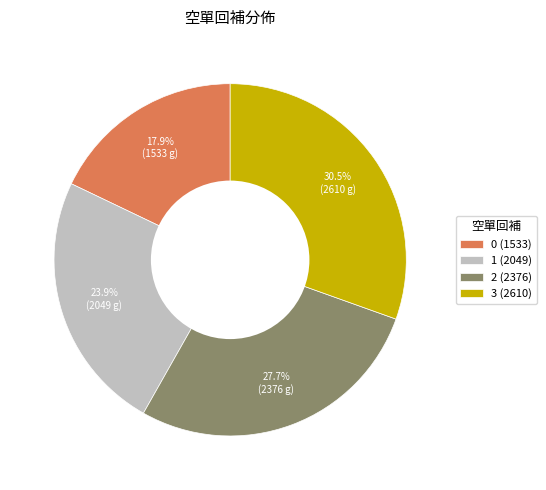

Which has a higher value, 0 or 1?

1